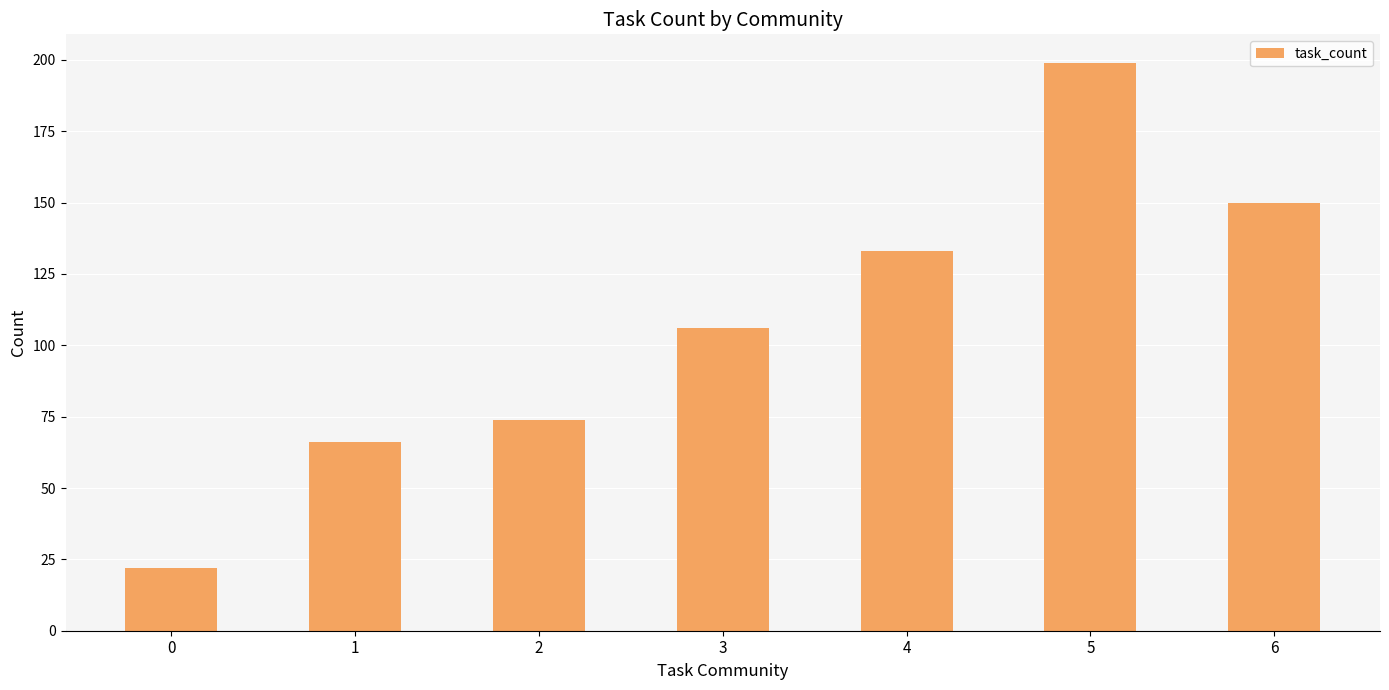

What is the difference between the maximum and minimum values?

177